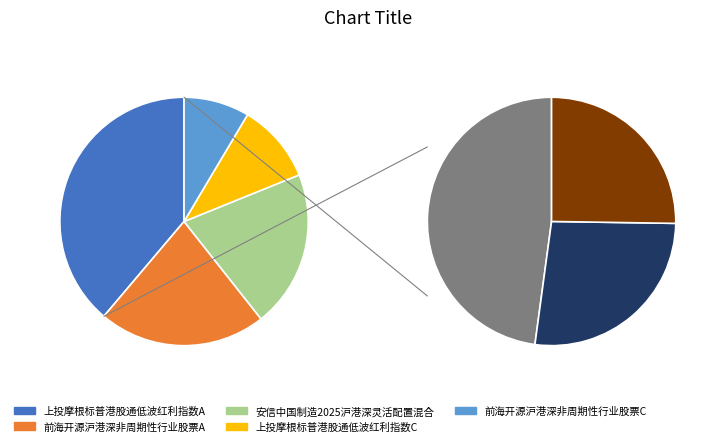

What percentage do 安信中国制造2025沪港深灵活配置混合 and 上投摩根标普港股通低波红利指数C together represent?

30.8%